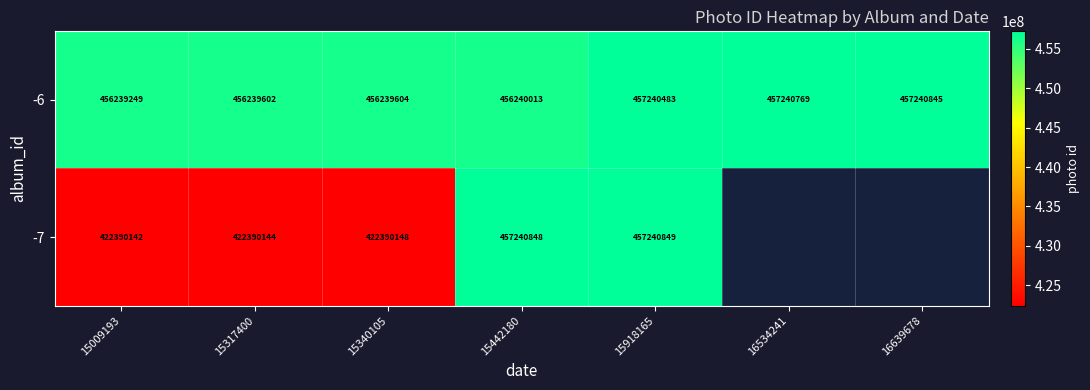

What is the approximate value of -6 at 15009193, to the nearest 100?

456239200